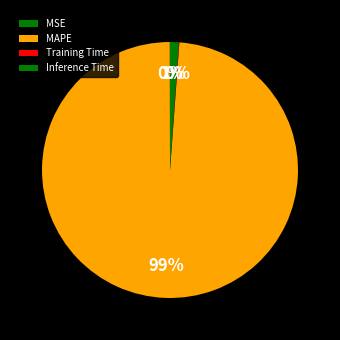

Which slice is the smallest?

MSE